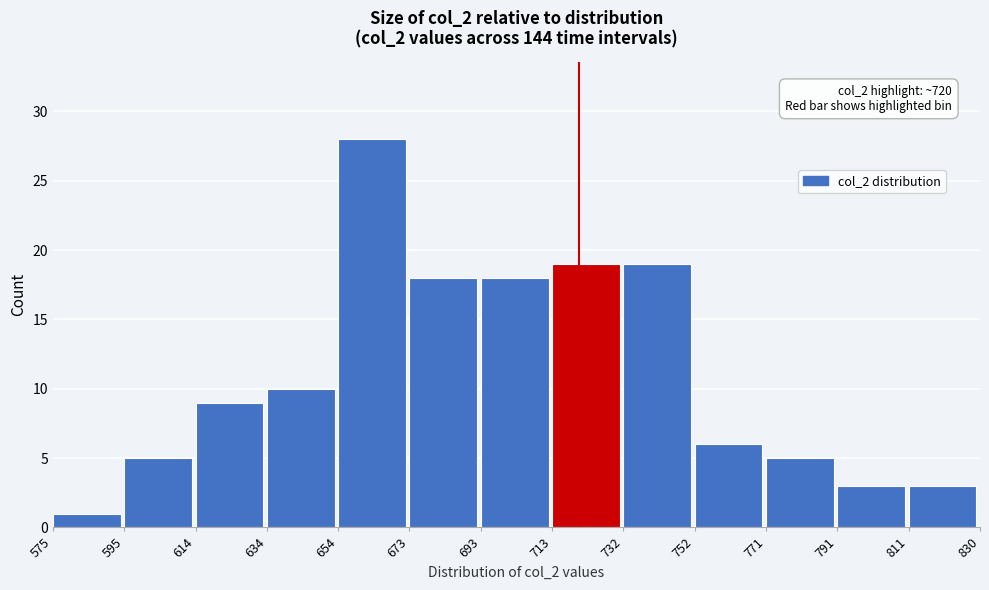

Which range on the x-axis has the tallest bar?

654 to 673